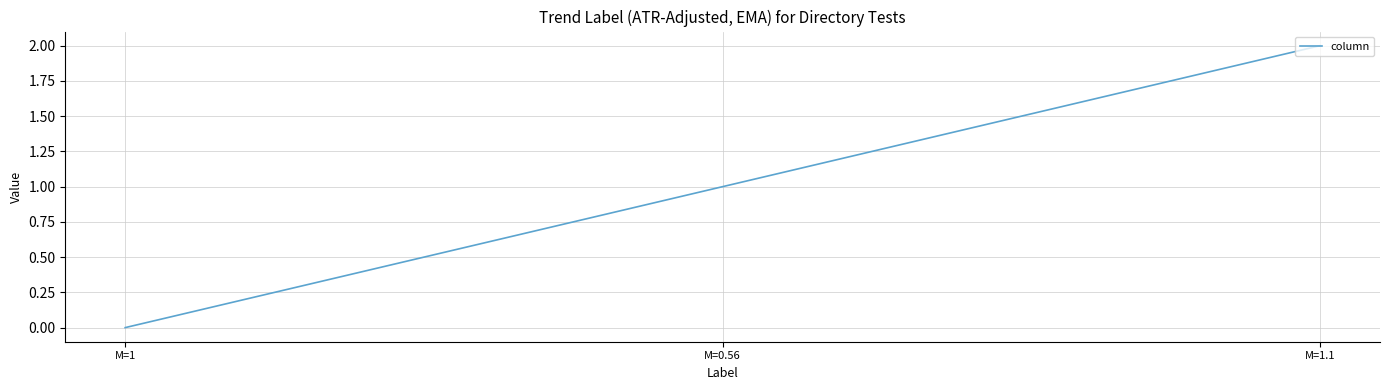

What position from the right is M=0.56?

2